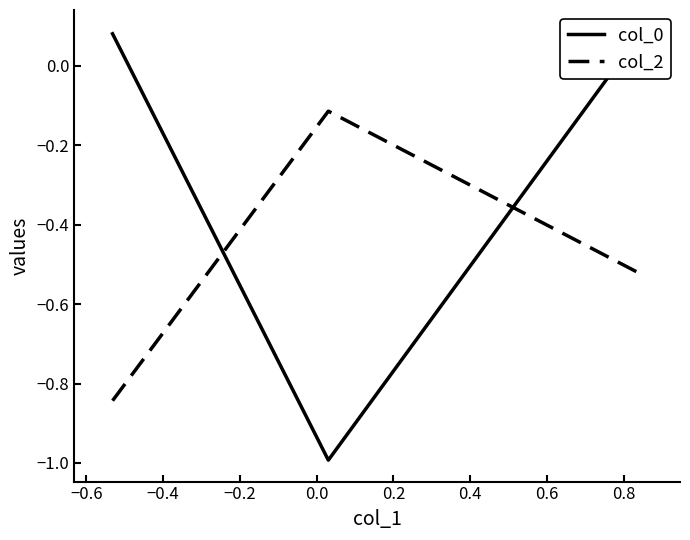

Rank the series by their maximum value, from highest to lowest.

col_0, col_2